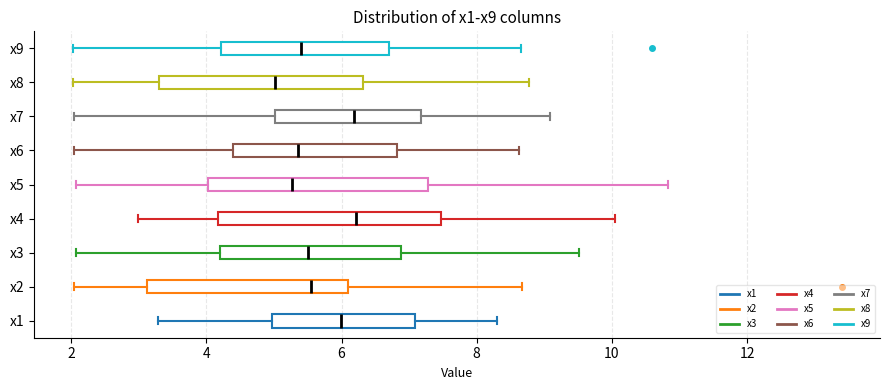

Reading bottom to top, read every box against the x-axis: the position of its median line, the range the box covers, and the ends of its whiskers. The values are not printed on the chart, so give them approximately, as read against the axis.

x1: median 6.0, box 5.0 to 7.0, whiskers 3.2 to 8.4
x2: median 5.6, box 3.2 to 6.0, whiskers 2.0 to 8.6
x3: median 5.6, box 4.2 to 6.8, whiskers 2.0 to 9.6
x4: median 6.2, box 4.2 to 7.4, whiskers 3.0 to 10.0
x5: median 5.2, box 4.0 to 7.2, whiskers 2.0 to 10.8
x6: median 5.4, box 4.4 to 6.8, whiskers 2.0 to 8.6
x7: median 6.2, box 5.0 to 7.2, whiskers 2.0 to 9.0
x8: median 5.0, box 3.4 to 6.4, whiskers 2.0 to 8.8
x9: median 5.4, box 4.2 to 6.6, whiskers 2.0 to 8.6